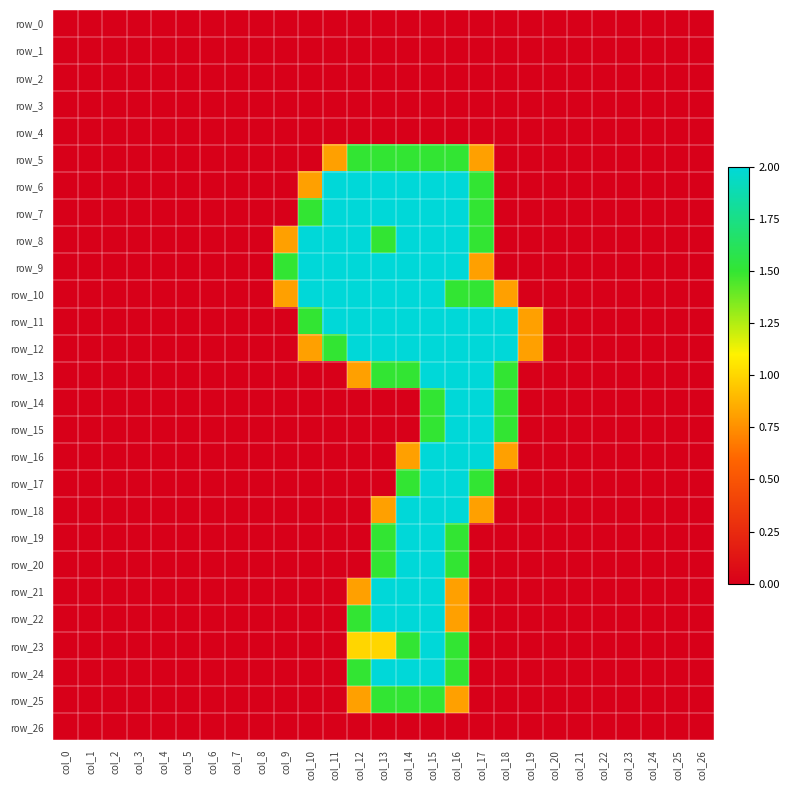

What is the maximum value for row_15?

2.0